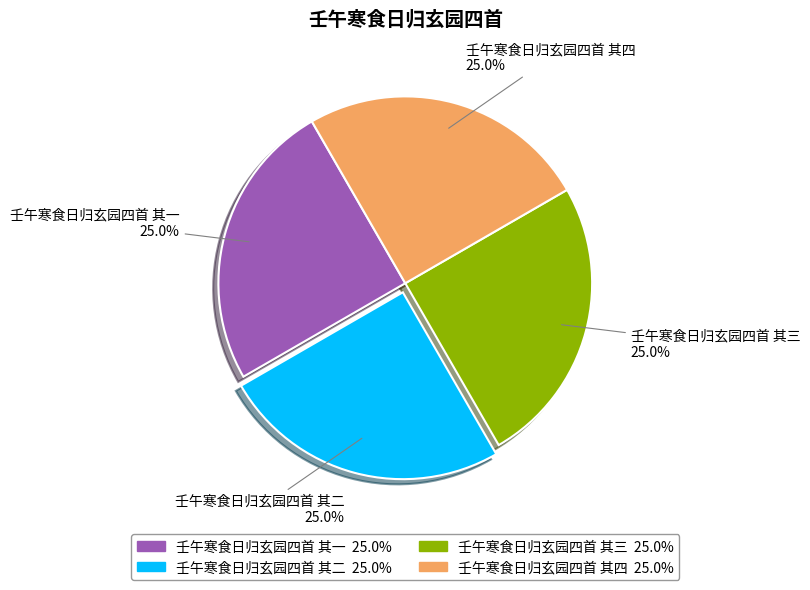

What is the ratio of the value at 壬午寒食日归玄园四首 其二 to the value at 壬午寒食日归玄园四首 其三?

1.0